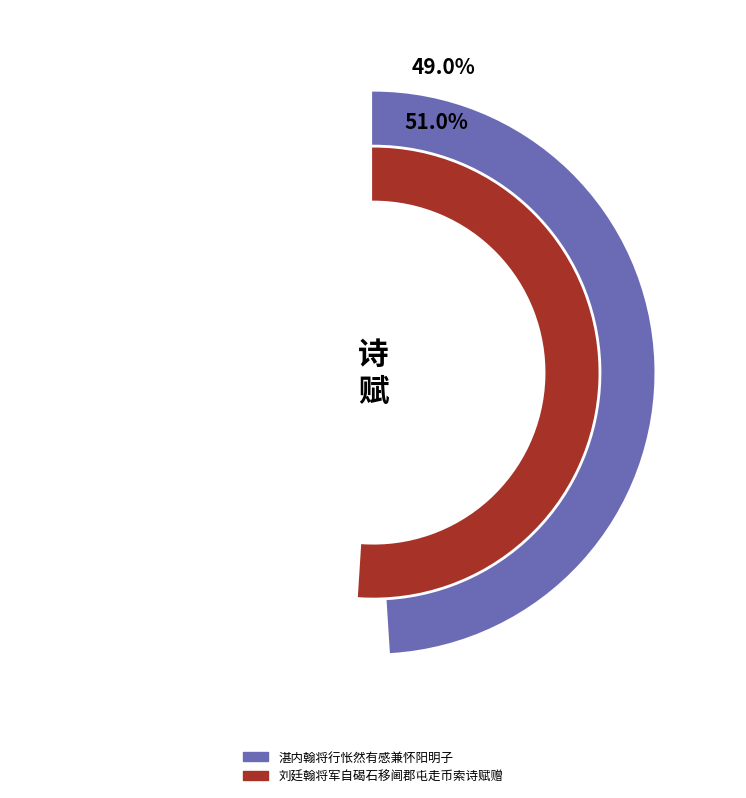

What is the ratio of the value at 刘廷翰将军自碣石移阃郡屯走币索诗赋赠 to the value at 湛内翰将行怅然有感兼怀阳明子?

1.0